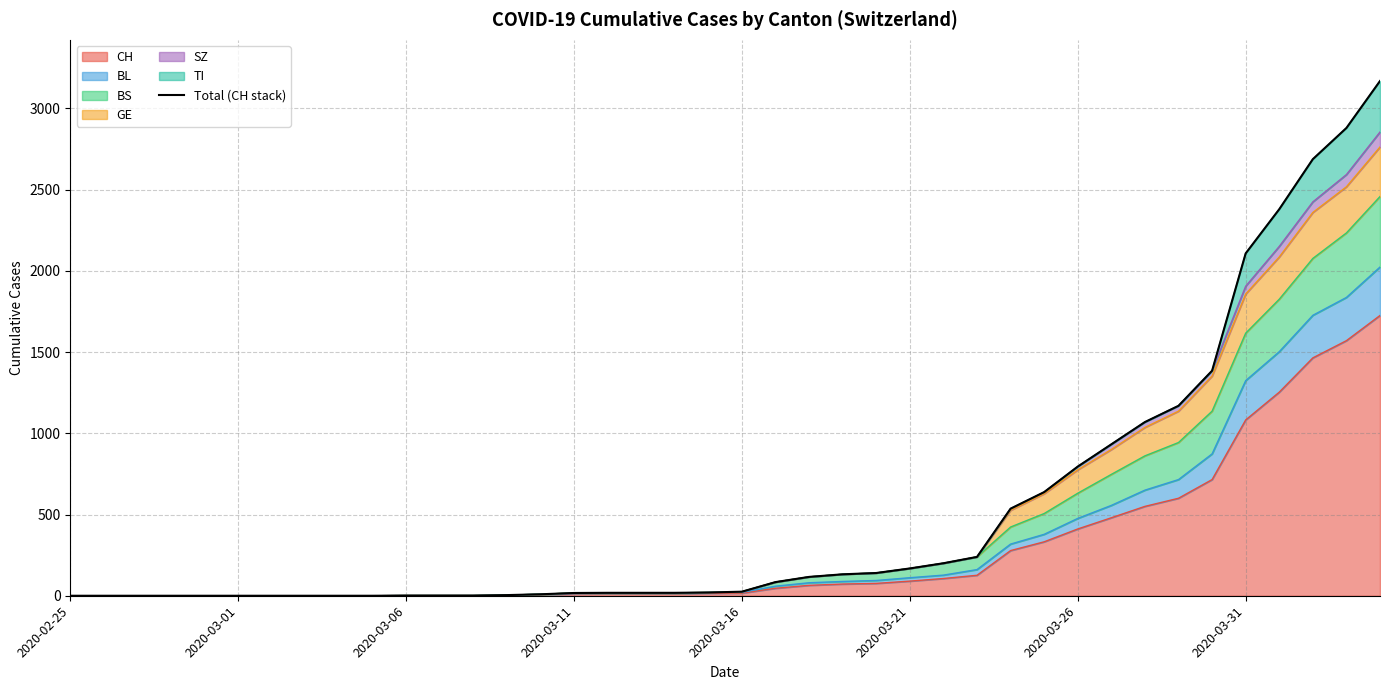

What is the maximum value for CH?

1725